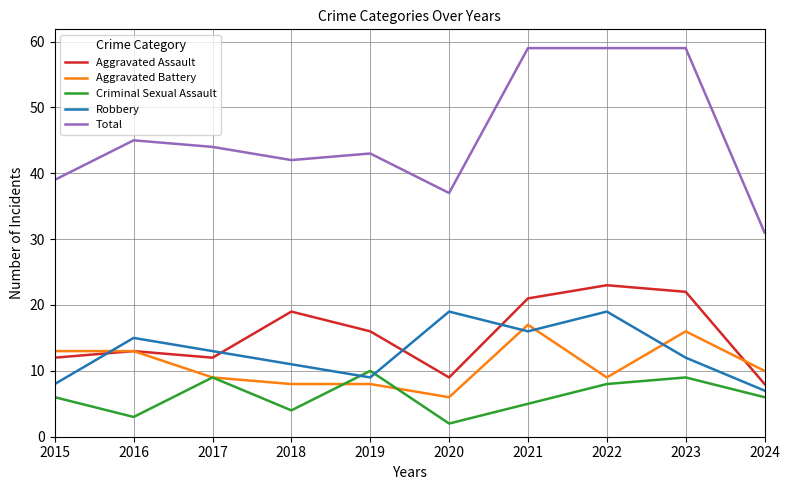

How many interior local peaks does the Aggravated Assault series have?

3